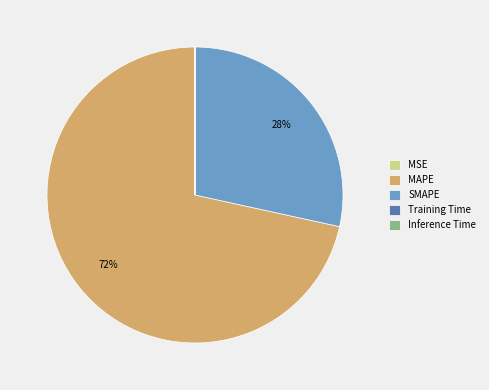

Which has a higher value, SMAPE or MAPE?

MAPE